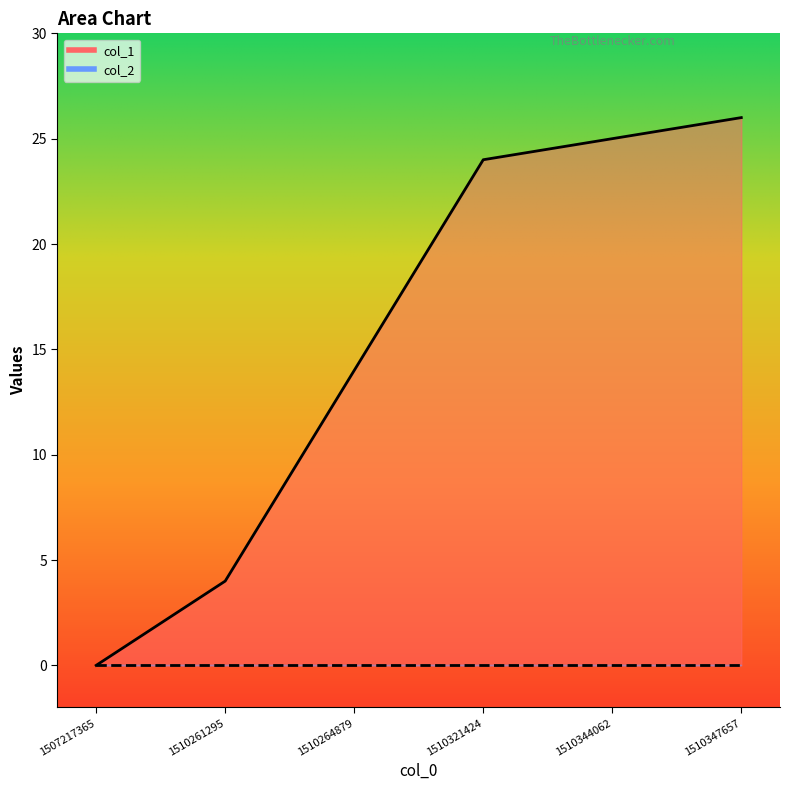

The chart shows a value of 23 at 1510264879. True or false?

False